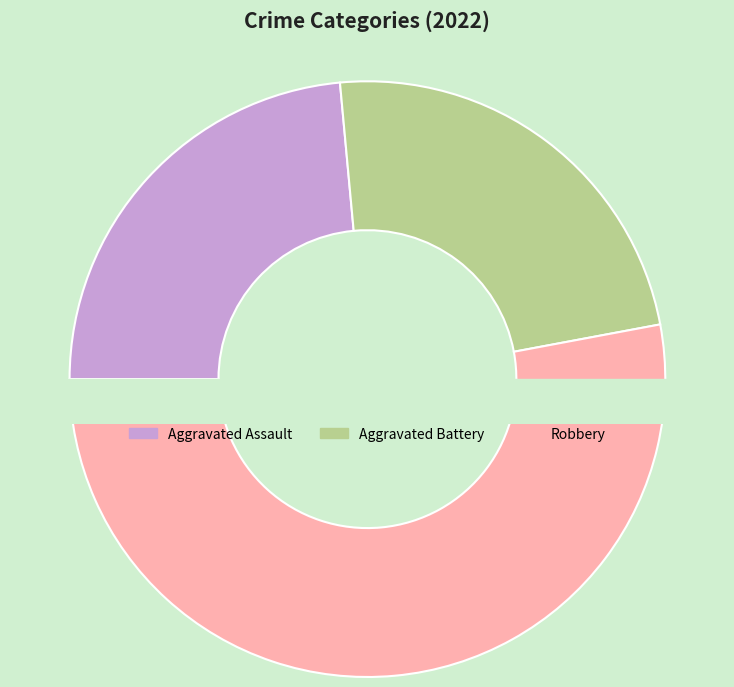

Is the sum of Aggravated Battery and Robbery greater than half?

Yes